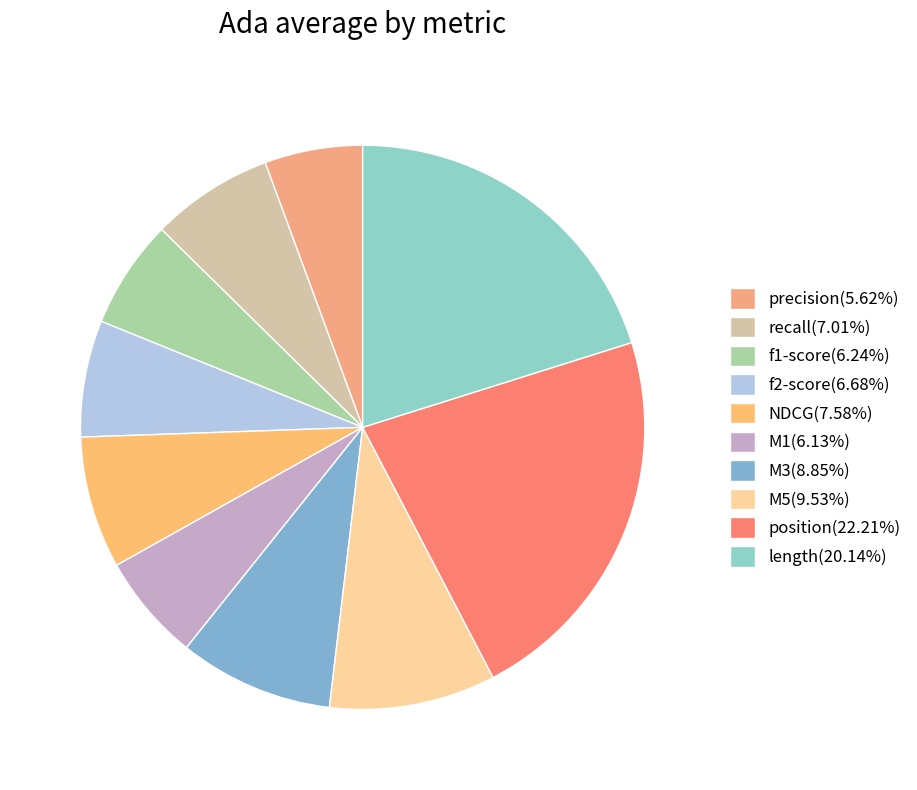

Count the number of slices in the pie.

10